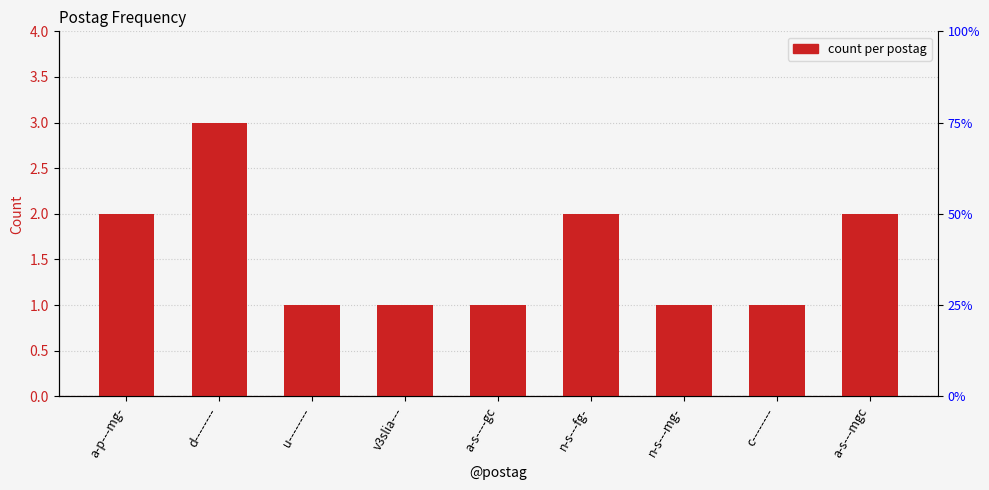

Rank the categories by value from lowest to highest.

u--------, v3slia---, a-s----gc, n-s---mg-, c--------, a-p---mg-, n-s---fg-, a-s---mgc, d--------